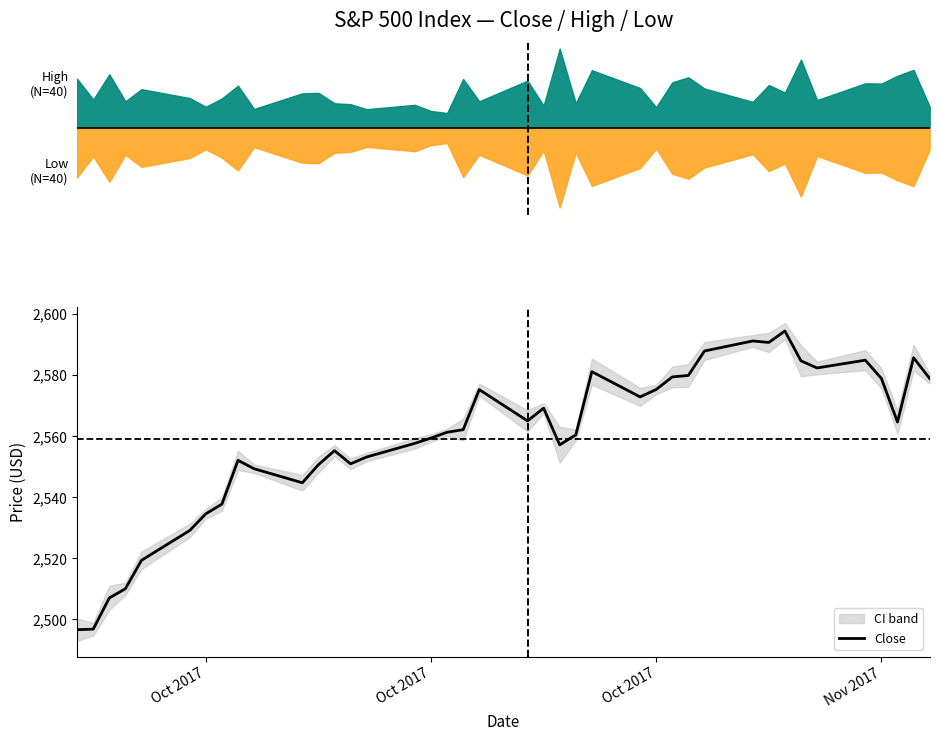

What is the greatest value displayed?

2594.4